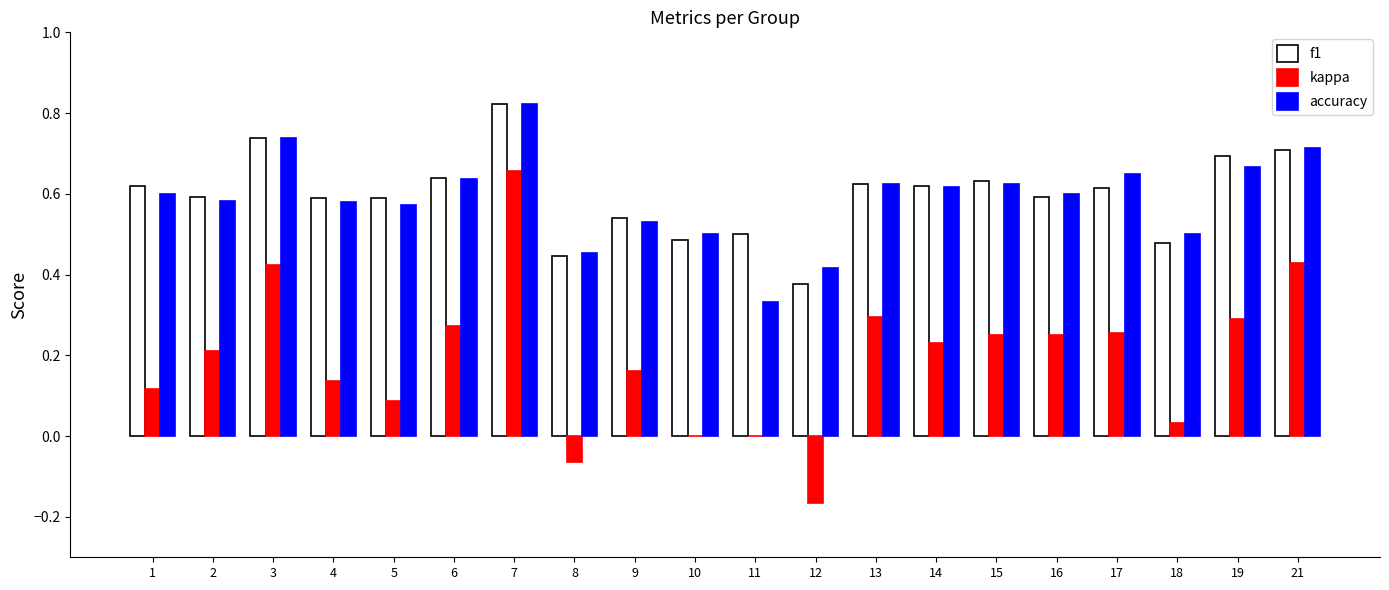

The value of f1 at 19 is 0.7. True or false?

True